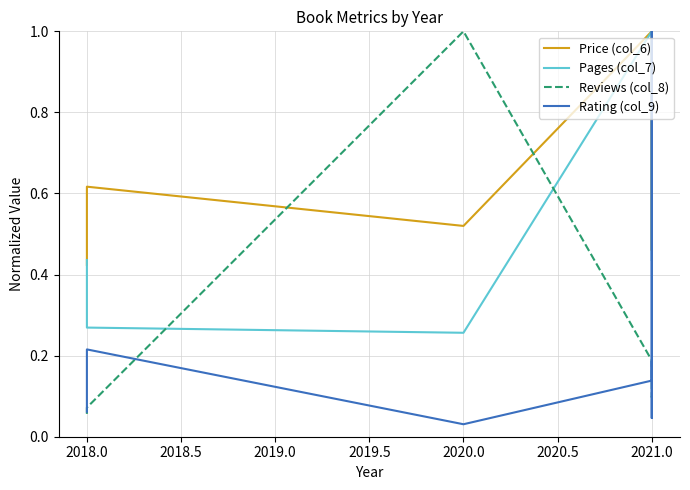

Is the value of Price (col_6) at 2021.0 greater than the value of Rating (col_9) at 2021.0?

Yes